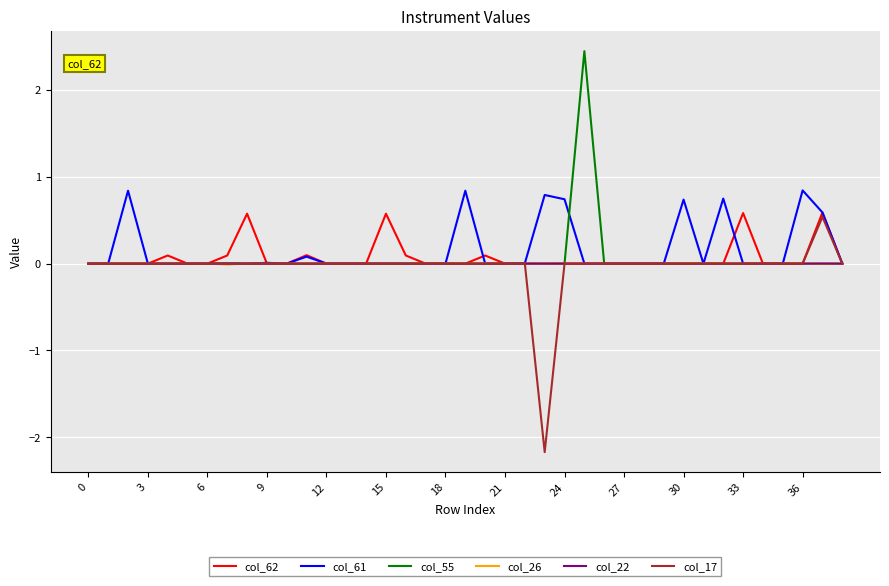

What is the maximum value shown in the chart?

2.4